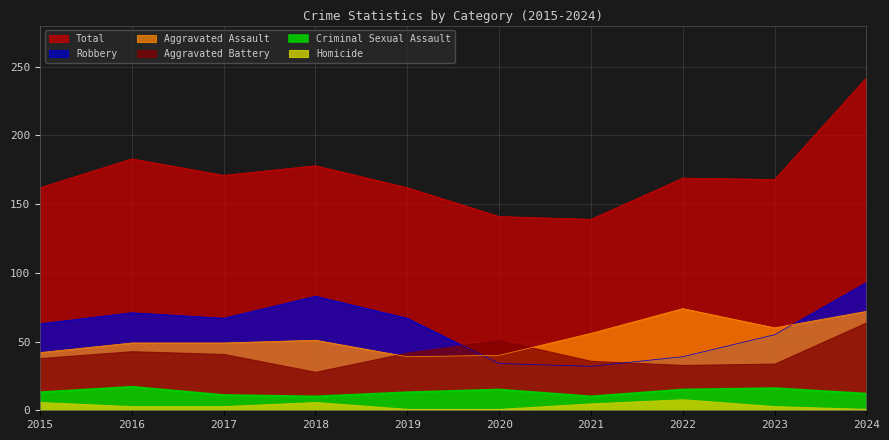

What is the sum of the Aggravated Assault values at 2016 and 2017?

98